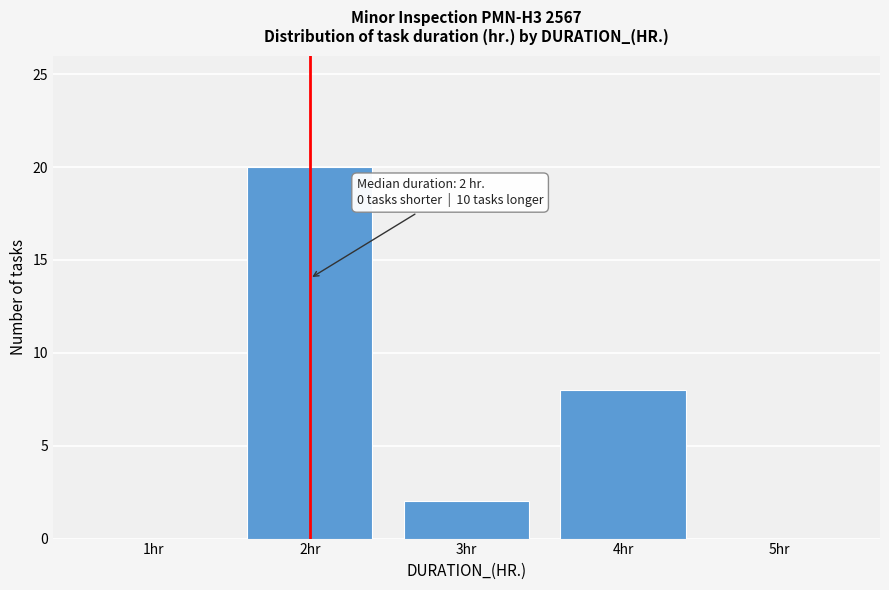

Which range on the x-axis has the tallest bar?

1.5 to 2.5